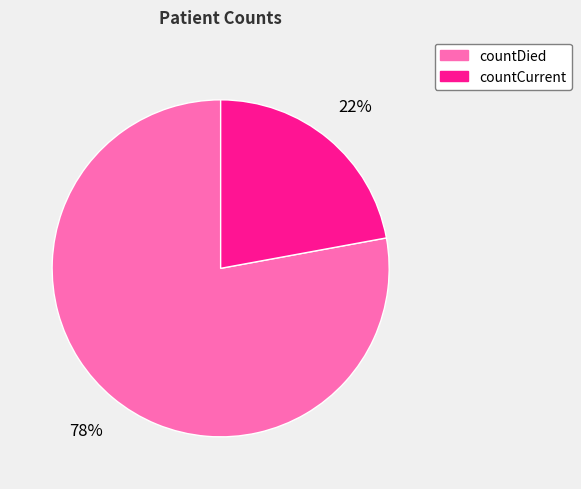

Which slice is the largest?

countDied